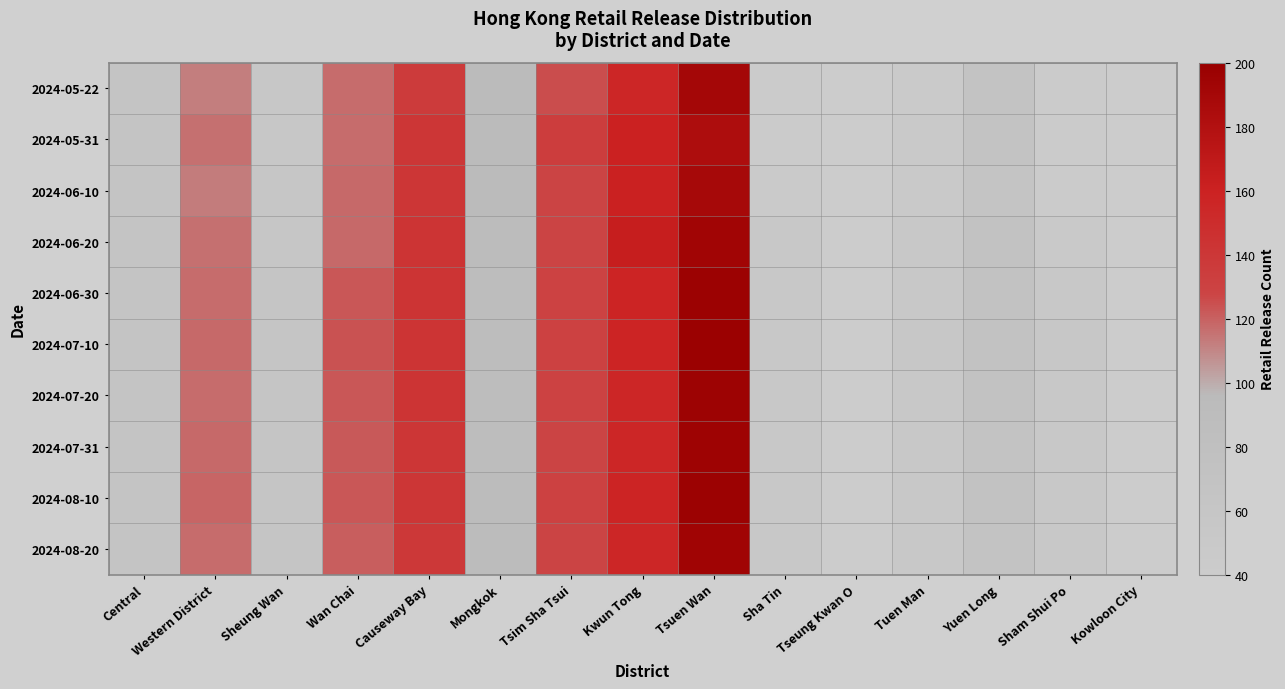

Which series changed the most between Mongkok and Yuen Long?

2024-05-22